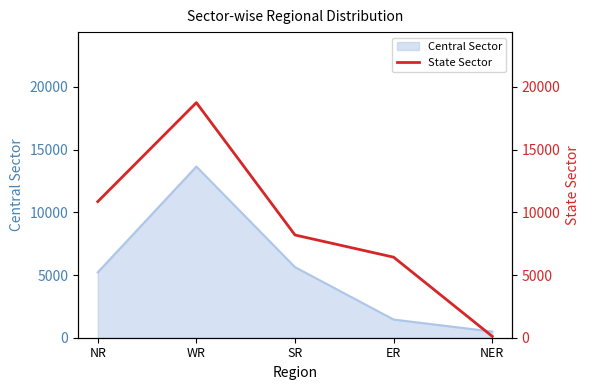

Where does the data first go above 8192?

NR